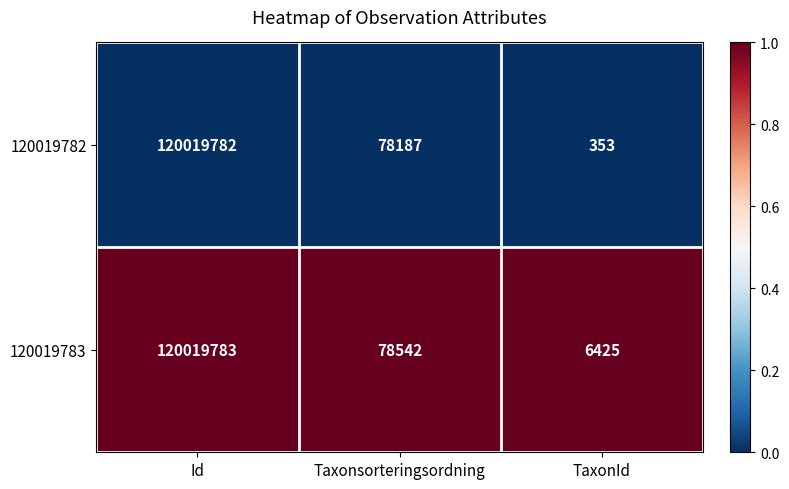

What is the spread (max minus min) of values at Id?

1